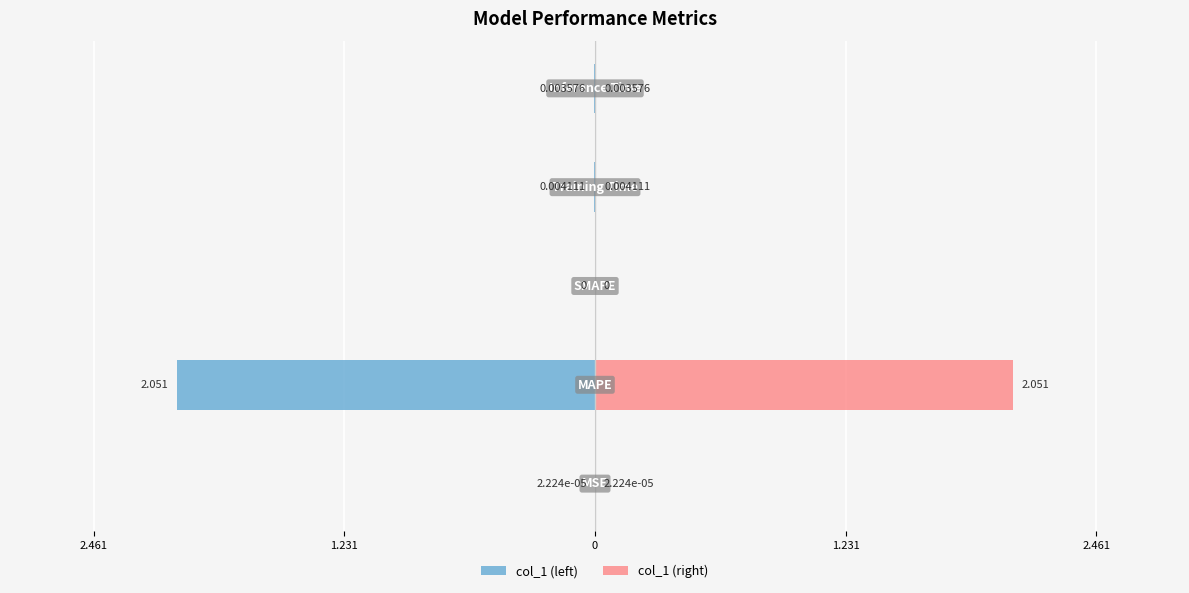

How many bars are there in total?

10